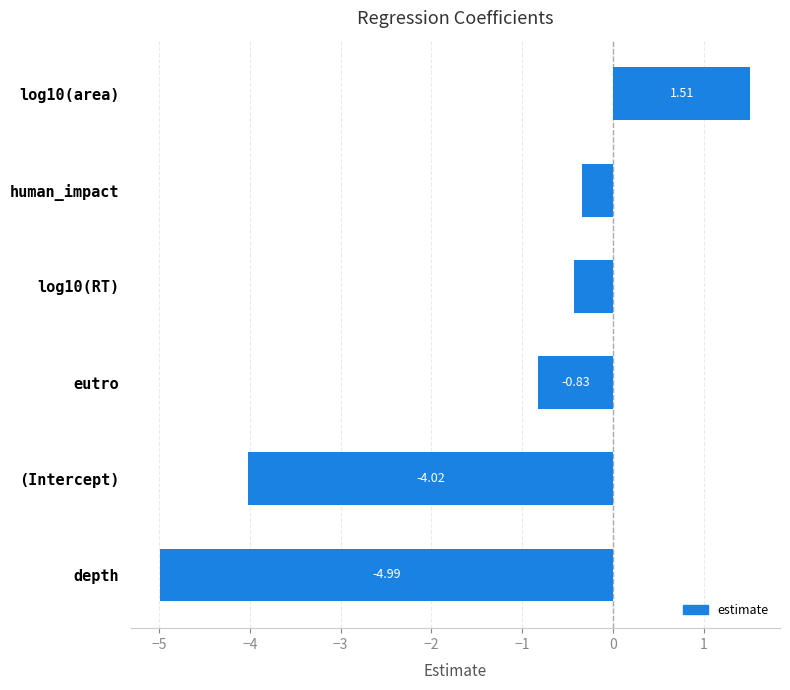

At which category does the chart reach its minimum across all series?

depth